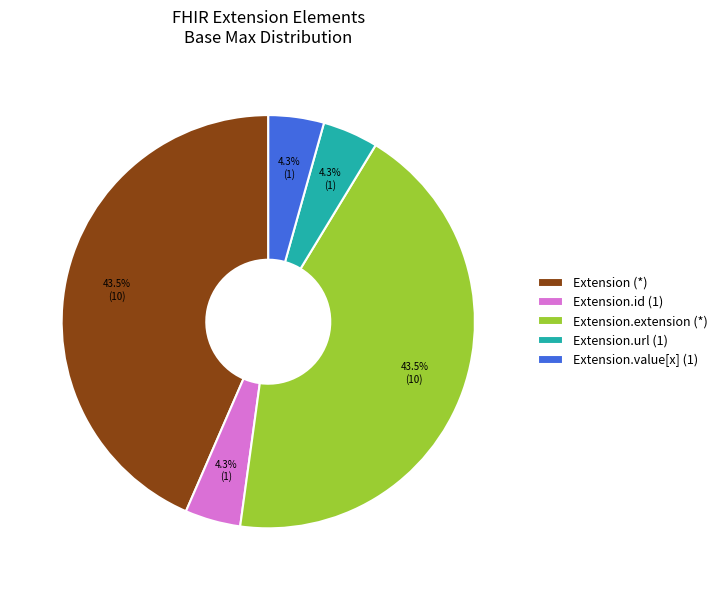

Is there any slice that represents more than half of the pie?

No